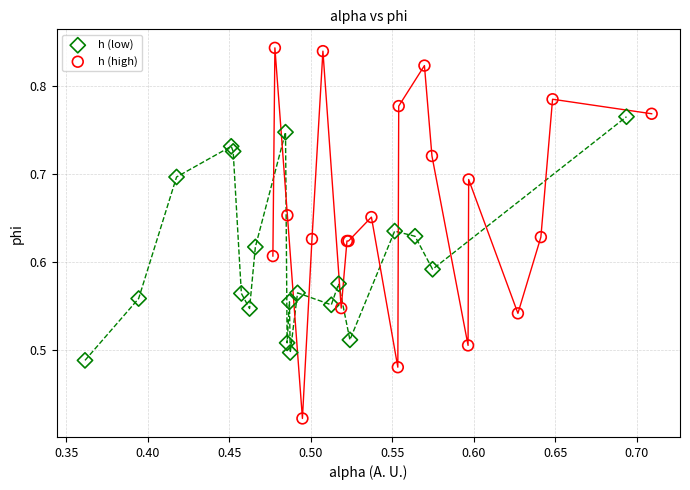

Which series has the largest Y range (max minus min)?

h (high)